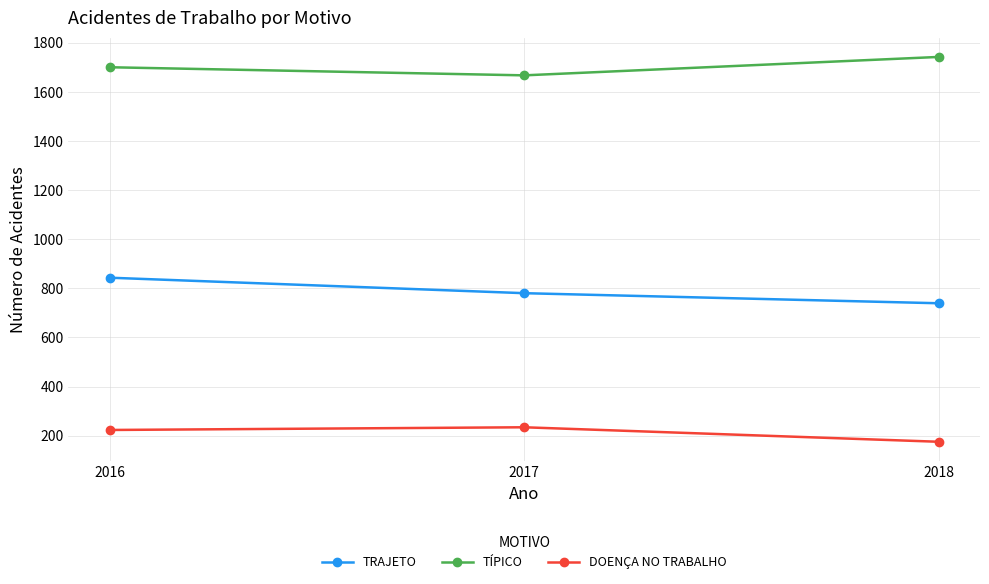

Is it true that DOENÇA NO TRABALHO equals 324 at 2016?

False